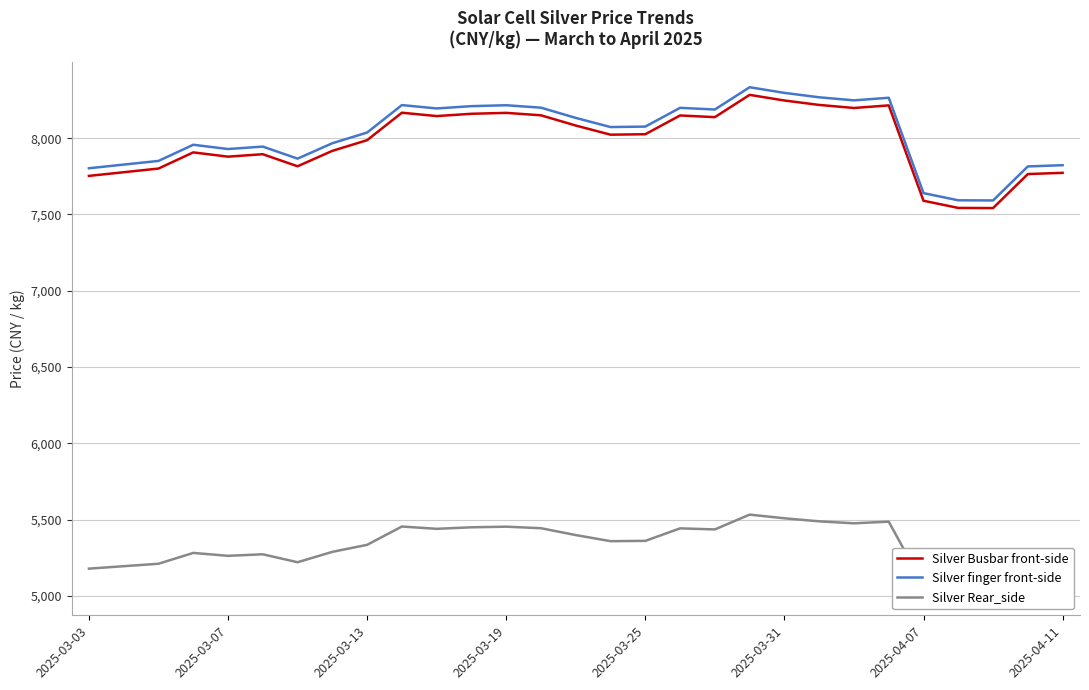

What is the sum of all Silver Rear_side values?

154509